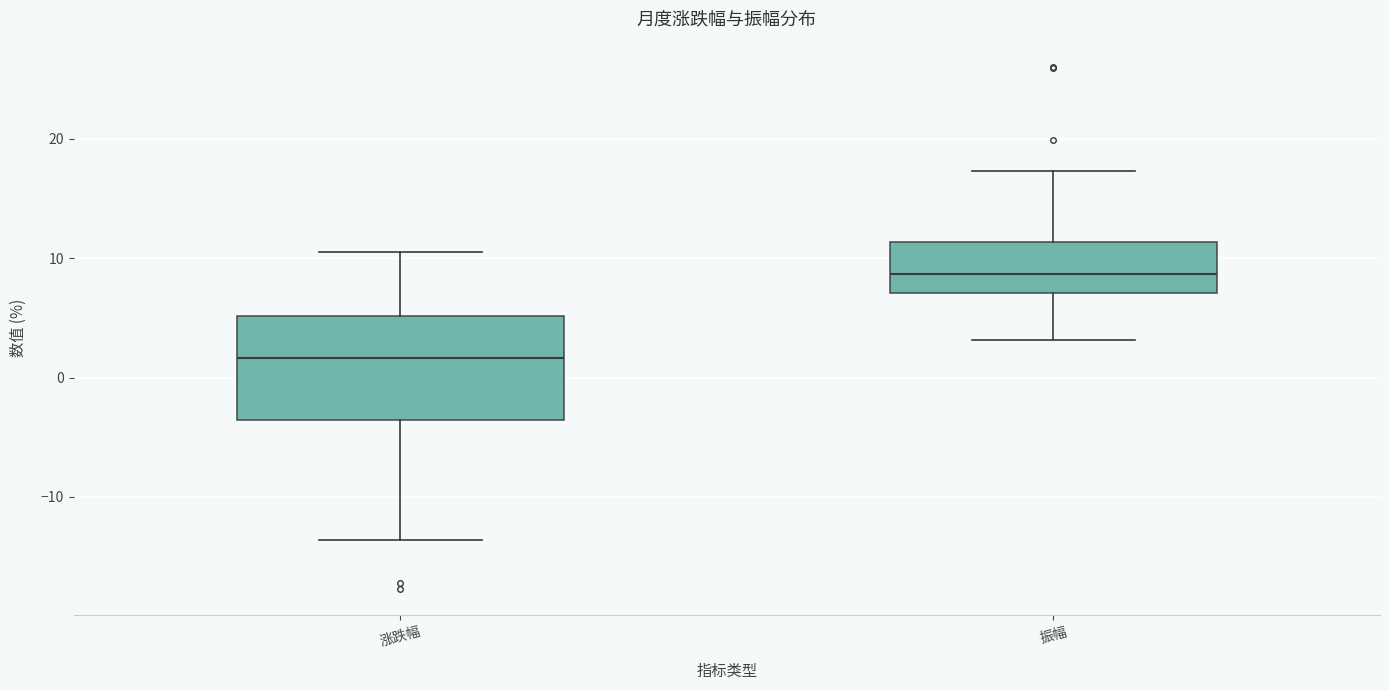

Reading left to right, read every box against the y-axis: the position of its median line, the range the box covers, and the ends of its whiskers. The values are not printed on the chart, so give them approximately, as read against the axis.

涨跌幅: median 2, box -4 to 5, whiskers -14 to 11
振幅: median 9, box 7 to 11, whiskers 3 to 17